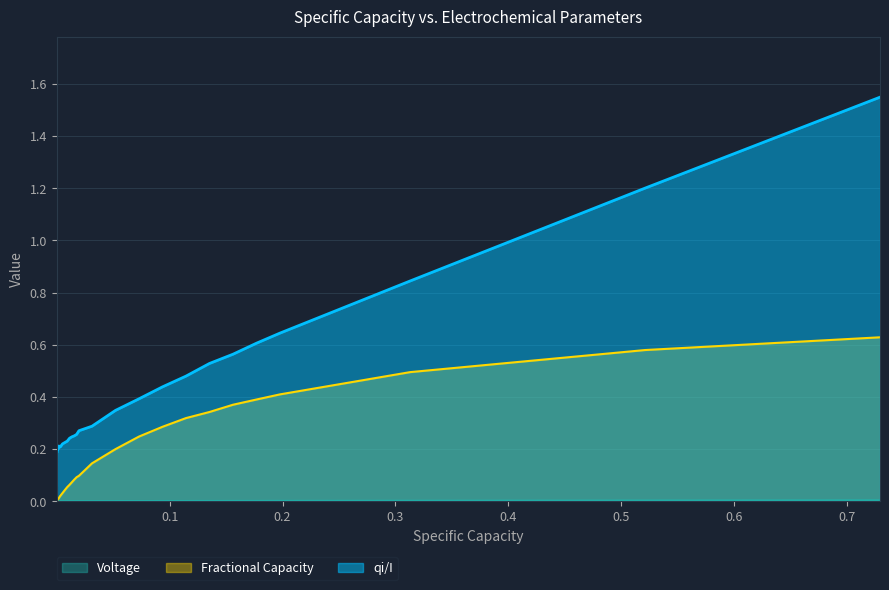

Rank the series by their maximum value, from lowest to highest.

Voltage, Fractional Capacity, qi/I